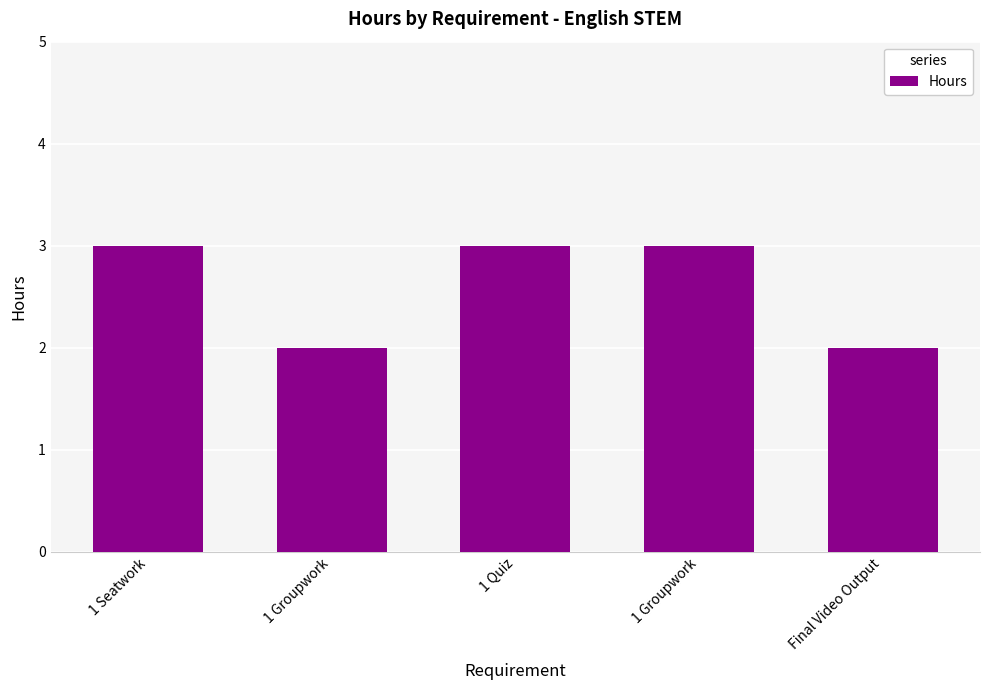

How many data points does each series have?

5